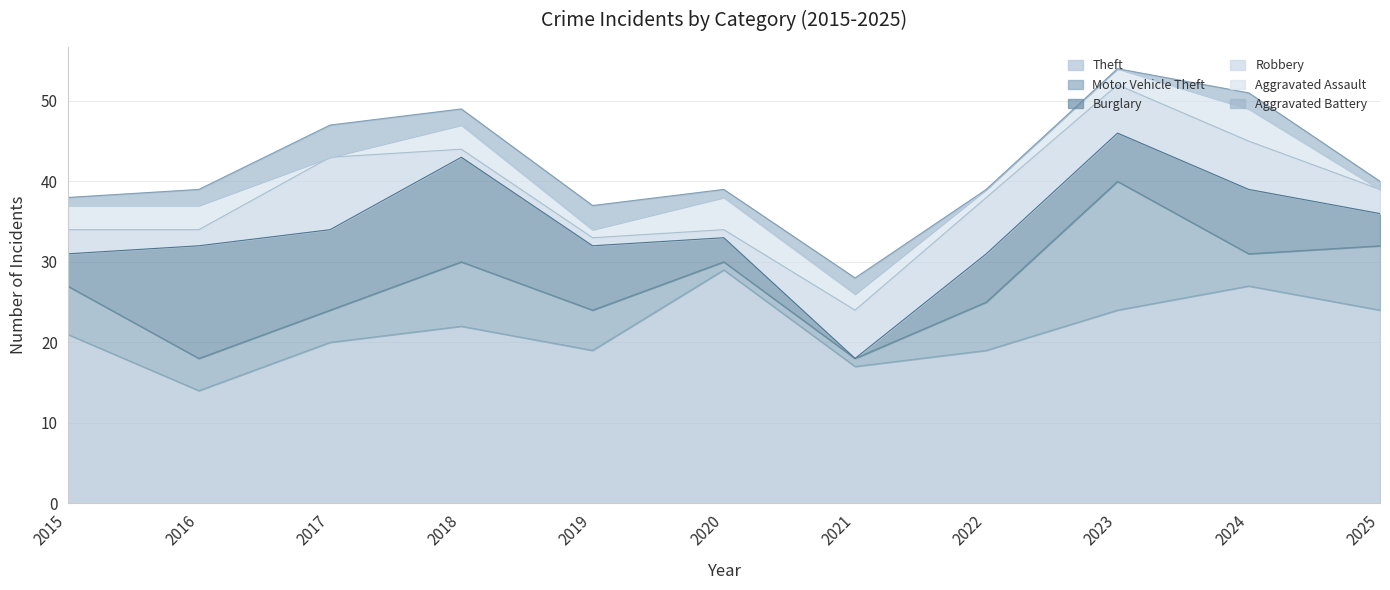

Does the chart display data point markers on the line(s)?

No